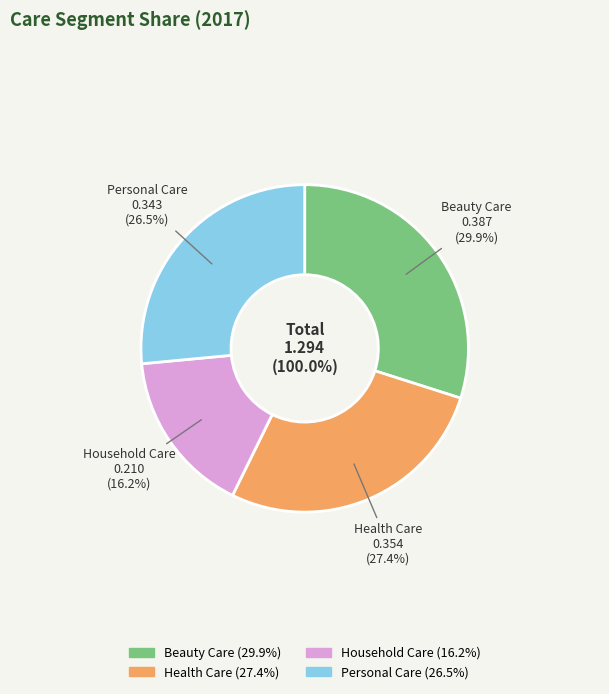

Which category has the biggest portion of the pie?

Beauty Care